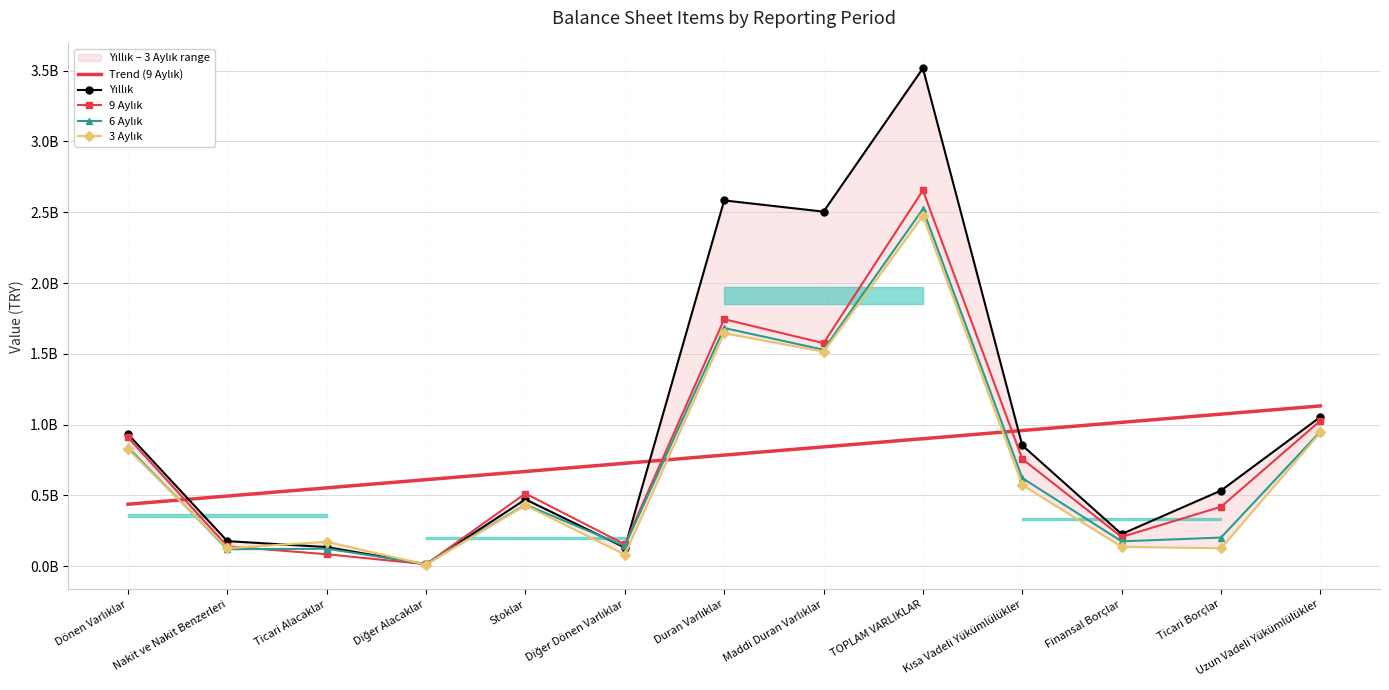

The 9 Aylık series shows 757775944.0 at Kısa Vadeli Yükümlülükler. True or false?

True